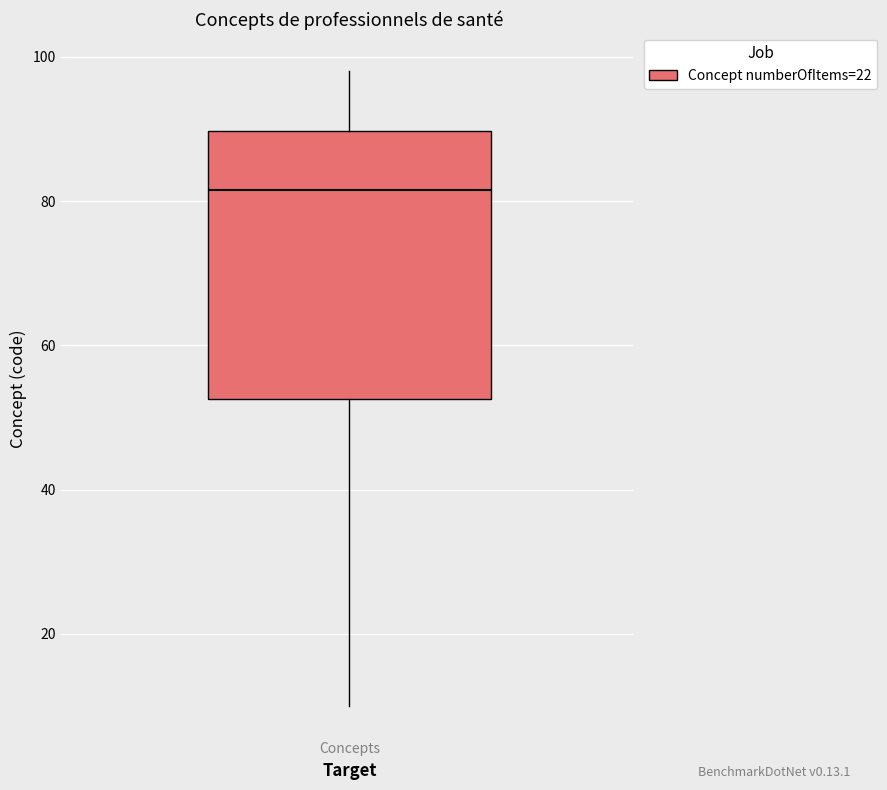

Read this box plot against the y-axis: the position of the median line, the range covered by the box, and the ends of both whiskers. The values are not printed on the chart, so give them approximately, as read against the axis.

median 82, box 52 to 90, whiskers 10 to 98